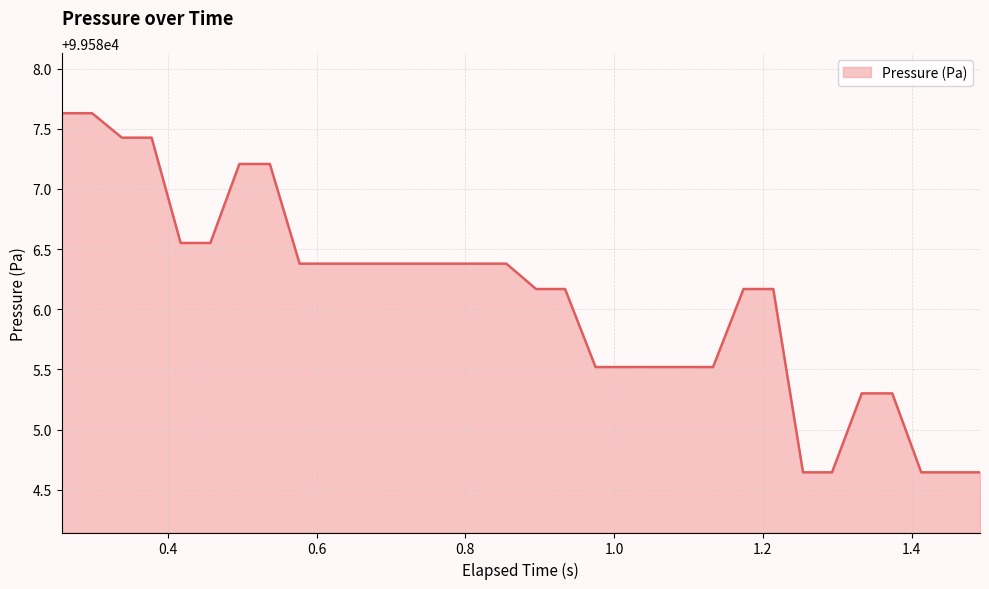

How many values exceed 99586?

20